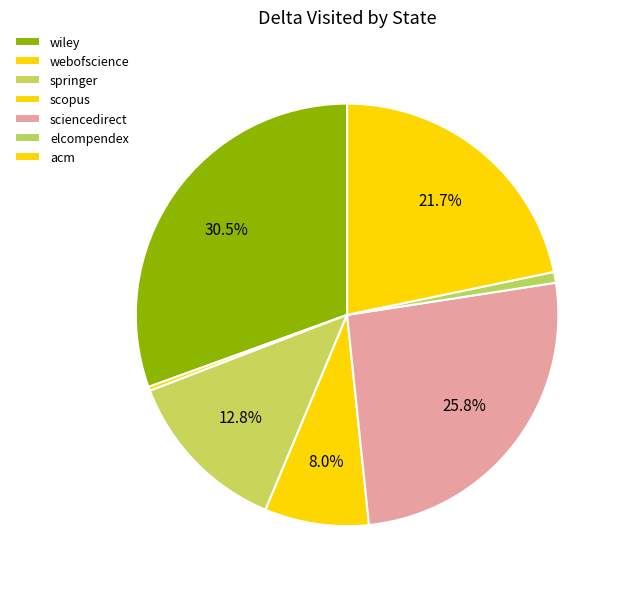

How many segments does this pie chart have?

7